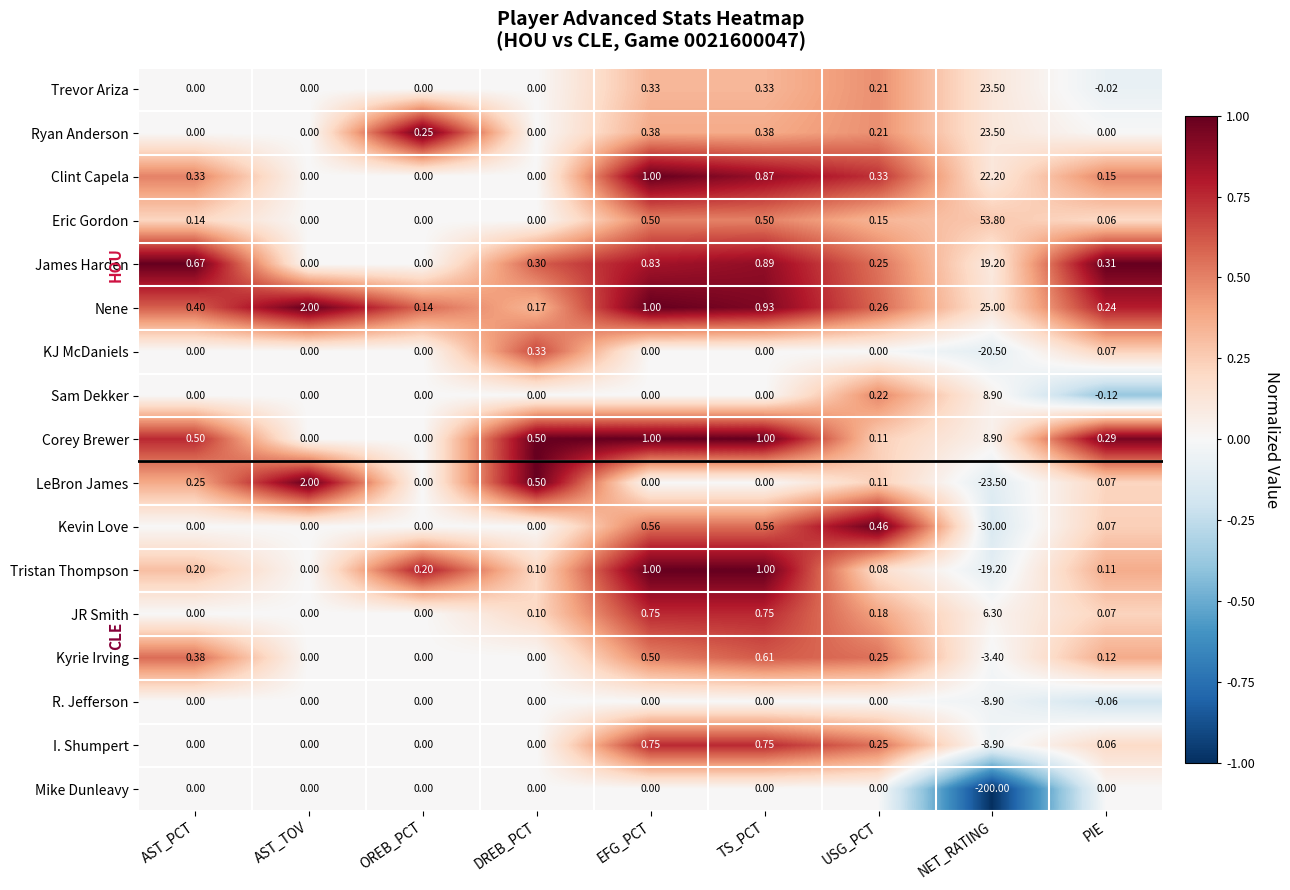

What is the total value across all series at AST_PCT?

2.9